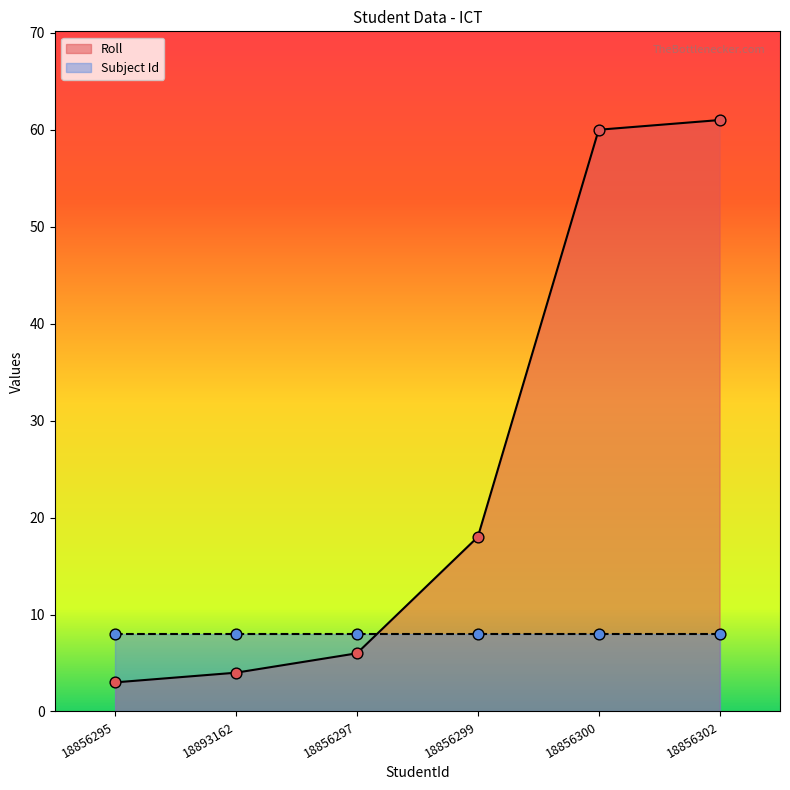

Between 18856299 and 18856302, which is larger?

18856302